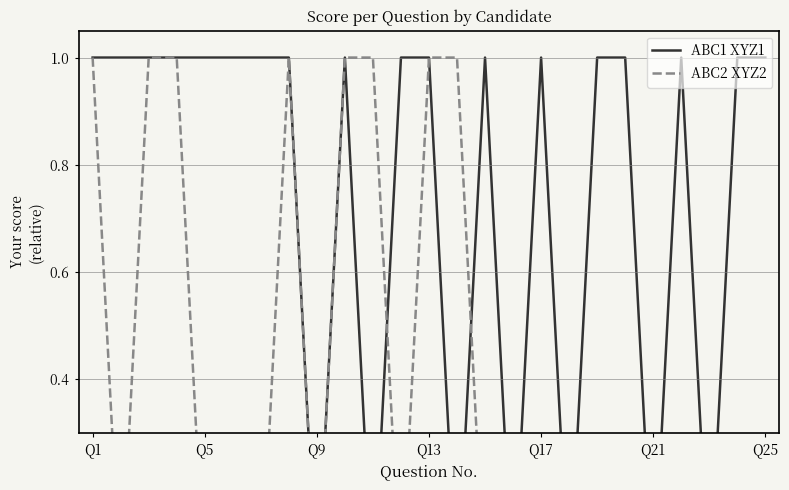

At how many categories does at least one series exceed 0?

20